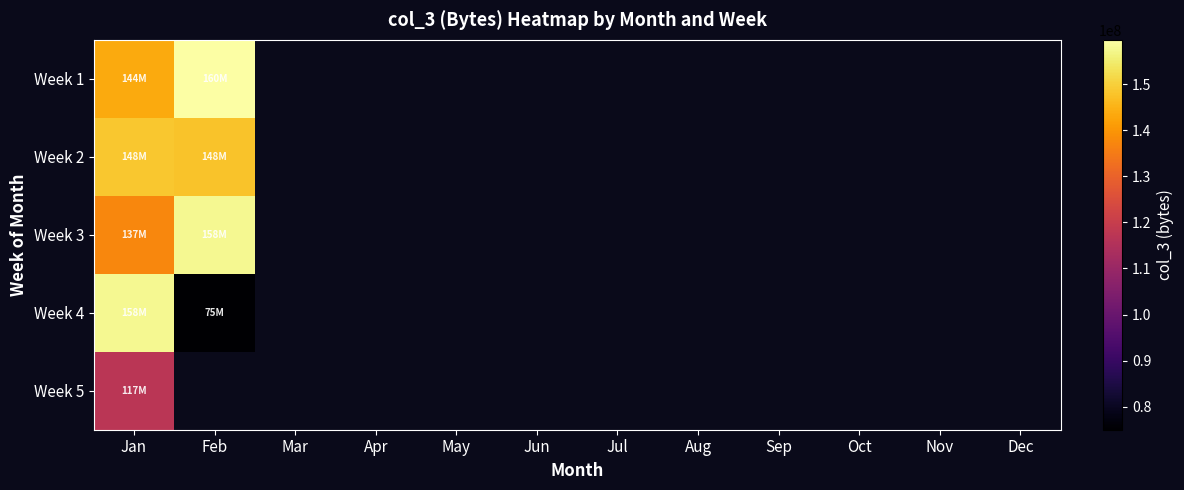

Rank the categories by Week 3 value from lowest to highest.

Jan, Feb, Mar, Apr, May, Jun, Jul, Aug, Sep, Oct, Nov, Dec